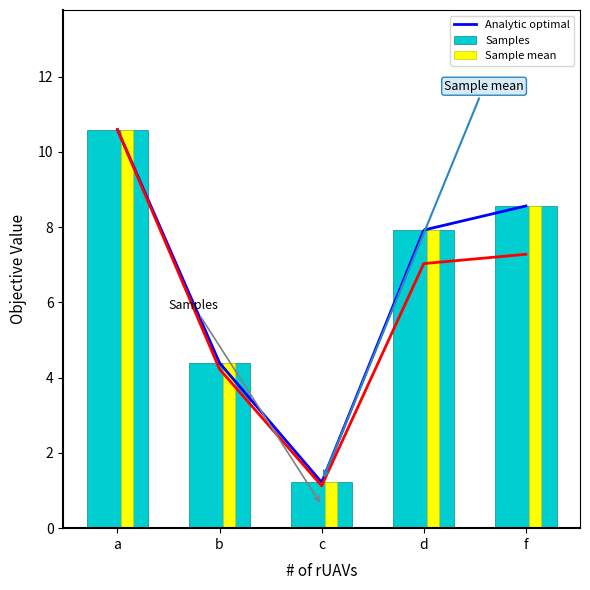

What is the sum of the values at d and a?

18.5